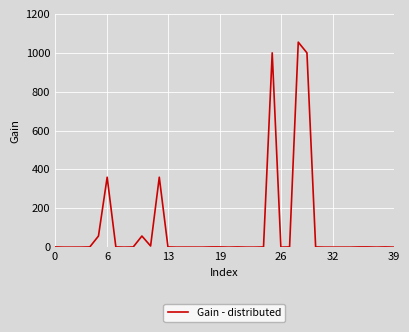

What is the average value?

97.7